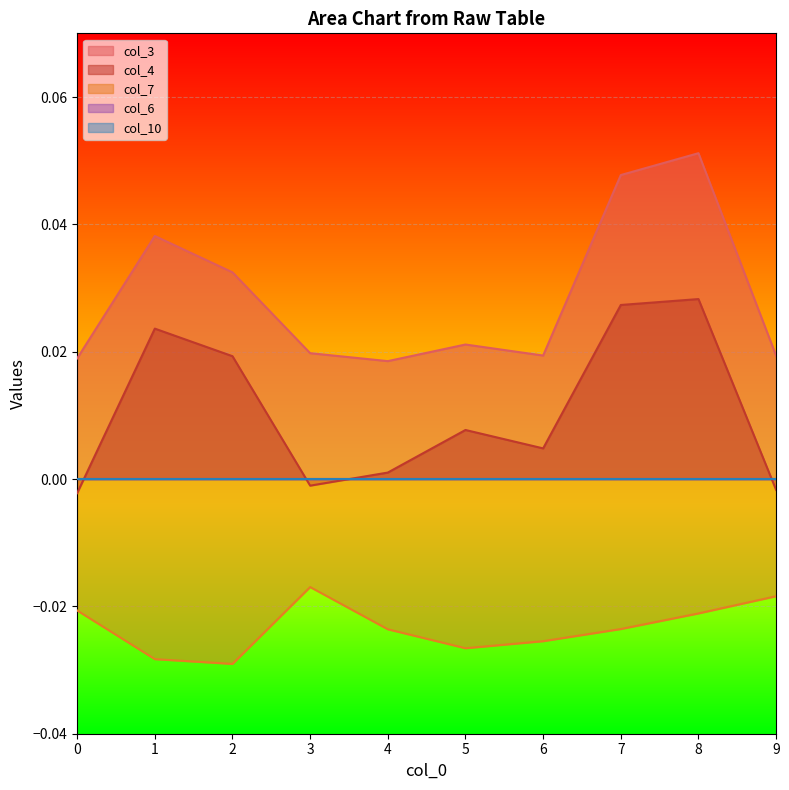

How many col_3 values are between 0 and 1?

10